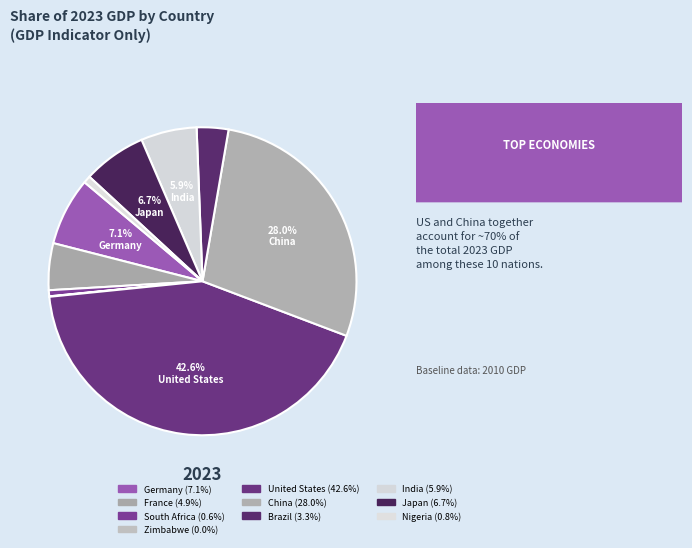

What percentage is NOT represented by Zimbabwe?

100.0%